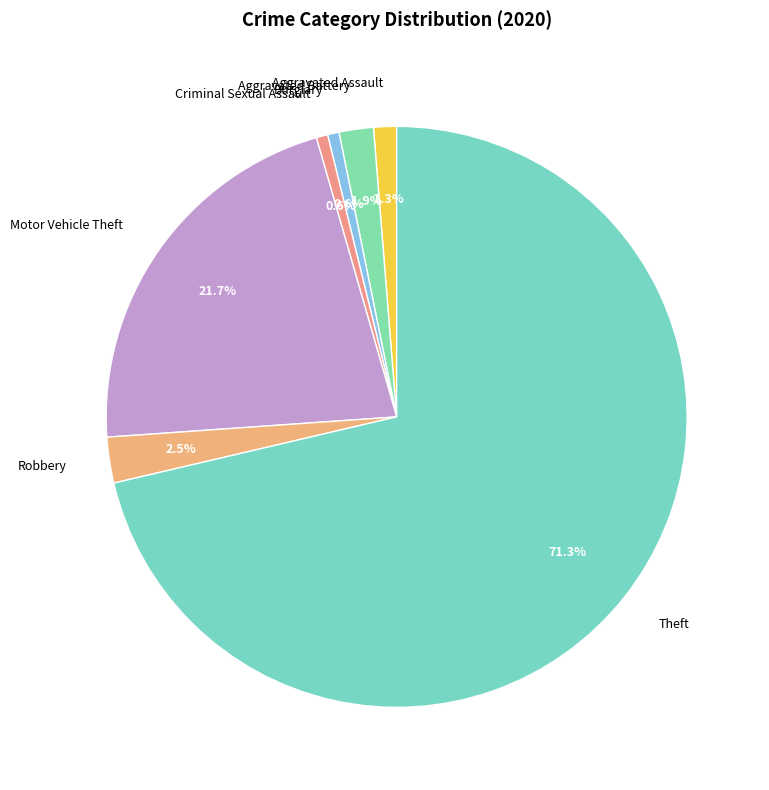

What percentage is the Aggravated Battery slice, to the nearest percent?

2%